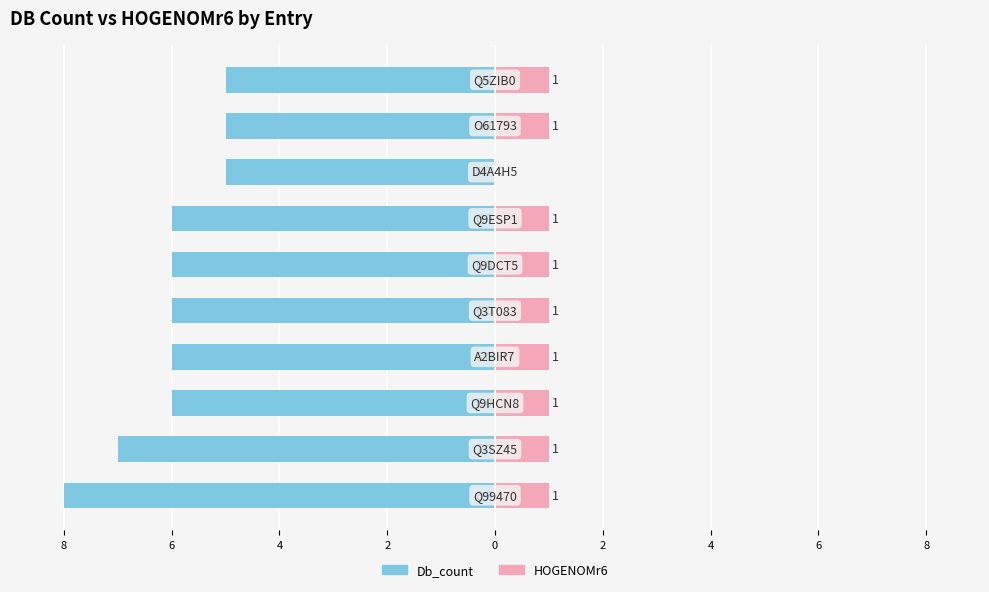

At 6, list the series in order from smallest to largest.

Db_count, HOGENOMr6